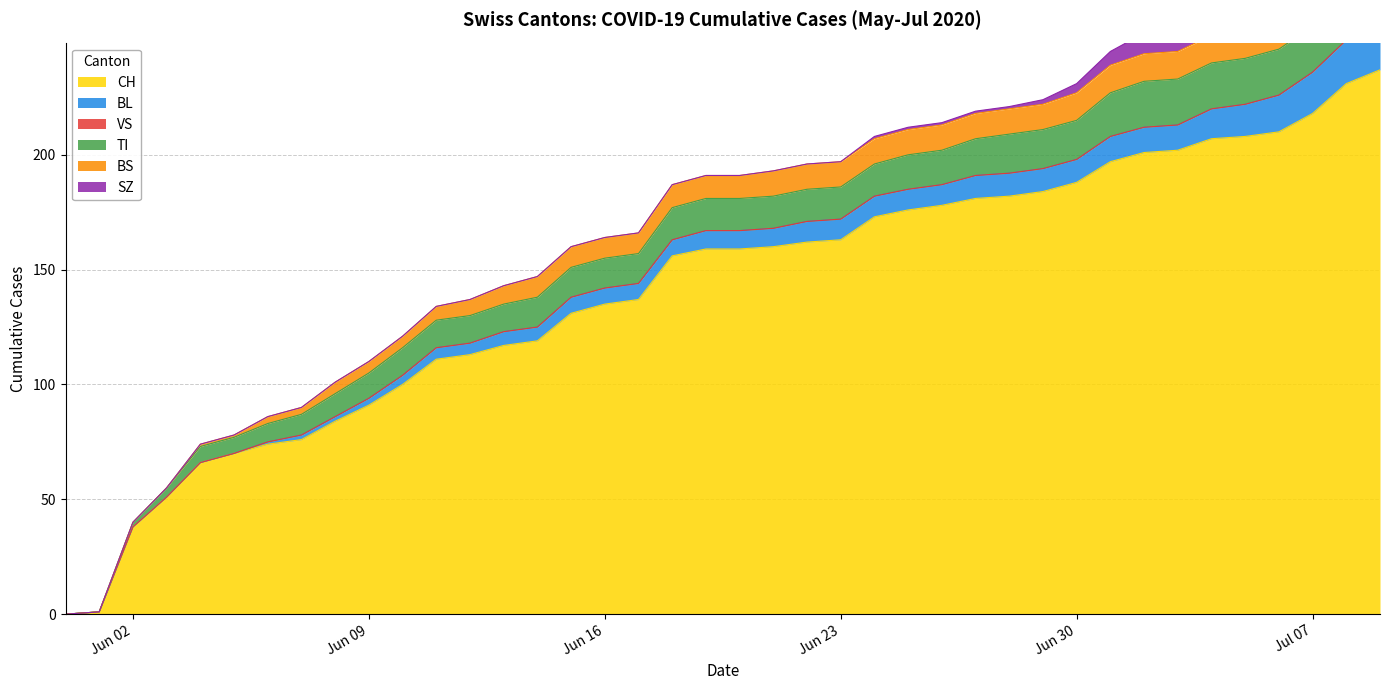

Reading right to left, what are all the values shown in this chart?

CH: 237	231	218	210	208	207	202	201	197	188	184	182	181	178	176	173	163	162	160	159	159	156	137	135	131	119	117	113	111	100	91	84	76	74	70	66	51	38	1	0
BL: 20	19	18	16	14	13	11	11	11	10	10	10	10	9	9	9	9	9	8	8	8	7	7	7	7	6	6	5	5	4	3	2	2	1	0	0	0	0	0	0
VS: 0	0	0	0	0	0	0	0	0	0	0	0	0	0	0	0	0	0	0	0	0	0	0	0	0	0	0	0	0	0	0	0	0	0	0	0	0	0	0	0
TI: 20	20	20	20	20	20	20	20	19	17	17	17	16	15	15	14	14	14	14	14	14	14	13	13	13	13	12	12	12	12	11	10	9	8	7	7	4	2	0	0
BS: 12	12	12	12	12	12	12	12	12	12	11	11	11	11	11	11	11	11	11	10	10	10	9	9	9	9	8	7	6	5	5	5	3	3	1	1	0	0	0	0
SZ: 17	17	9	9	9	9	9	9	6	4	2	1	1	1	1	1	0	0	0	0	0	0	0	0	0	0	0	0	0	0	0	0	0	0	0	0	0	0	0	0